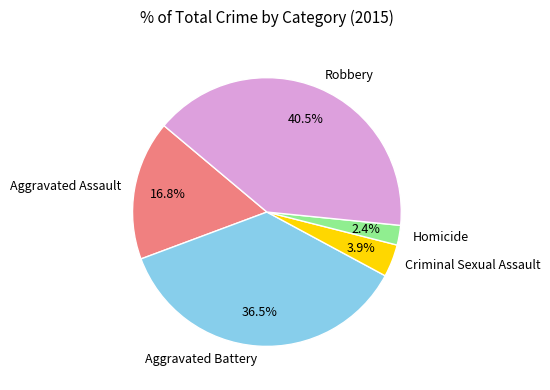

How much of the chart is everything except Homicide?

97.6%